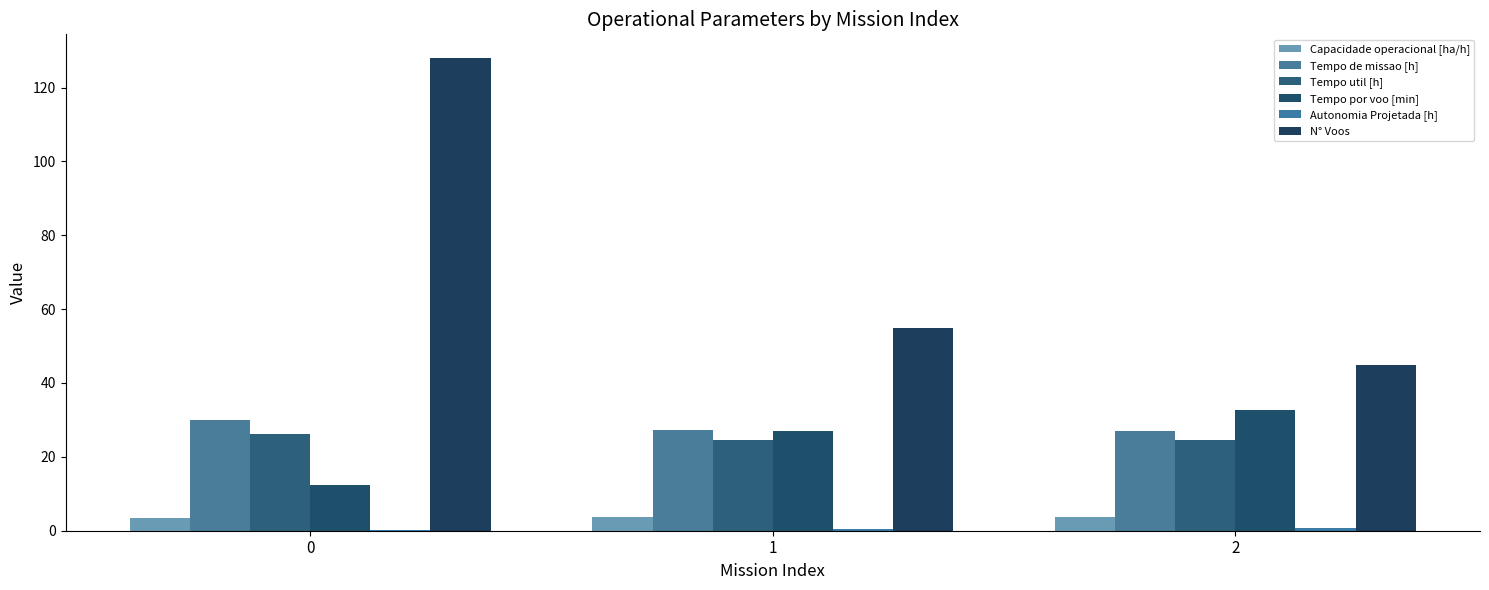

Is it true that Tempo util [h] equals 24.7 at 1?

True